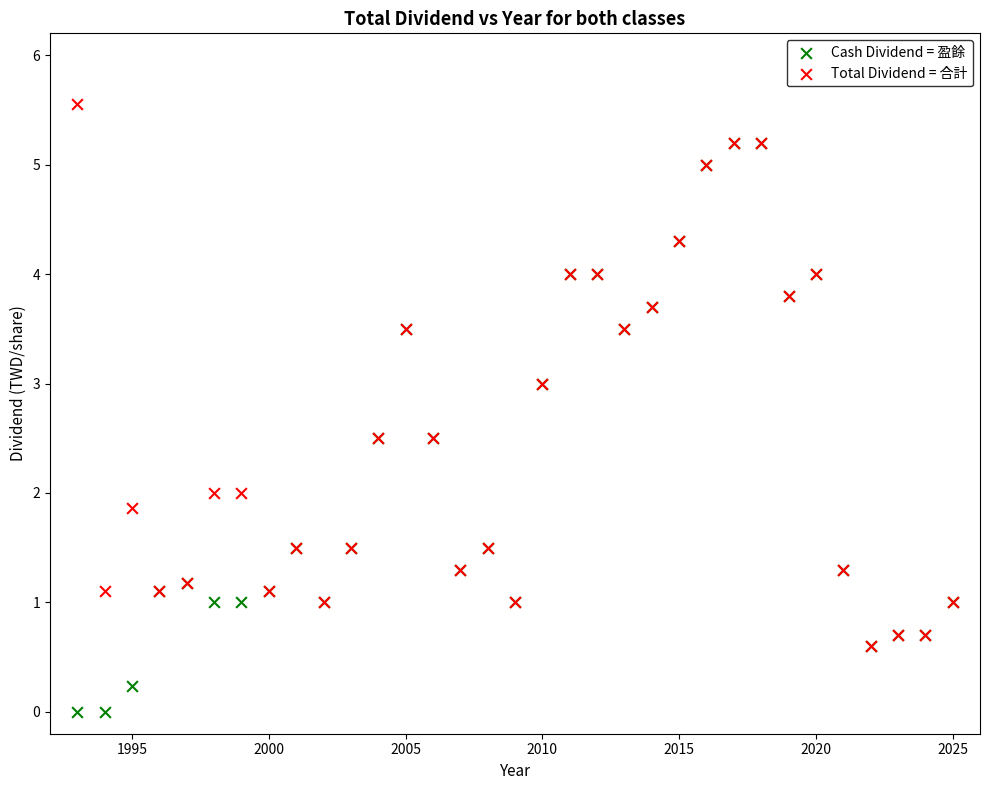

What are all the series names shown in the legend?

Cash Dividend = 盈餘, Total Dividend = 合計